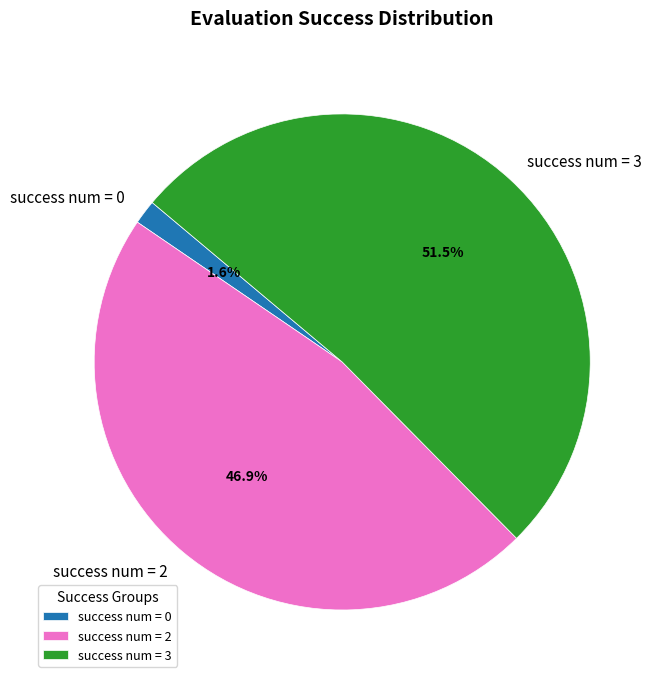

Which has a higher value, success num = 0 or success num = 2?

success num = 2